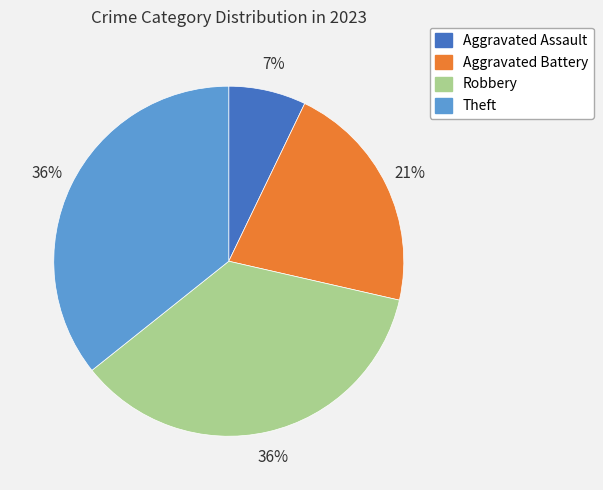

To the nearest percent, what is the combined percentage of Aggravated Assault and Theft?

43%